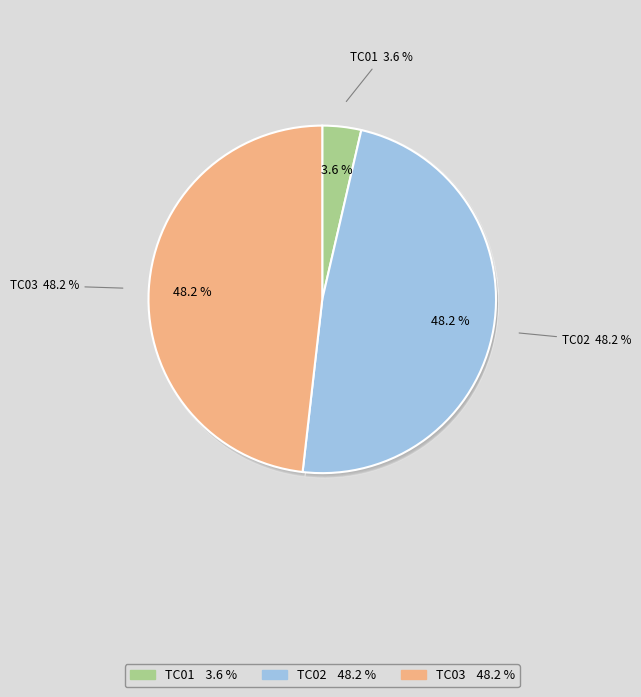

The TC01 slice represents 1% of the pie. True or false?

False